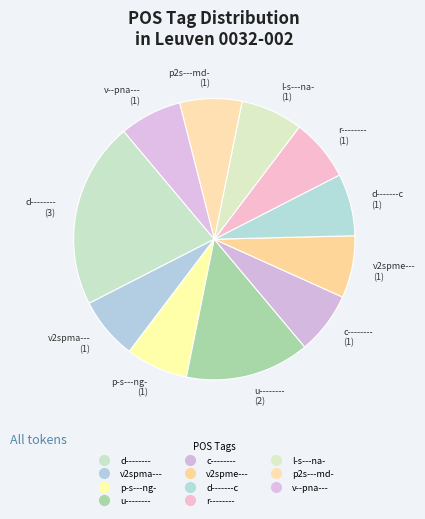

What is the ratio of the value at l-s---na- to the value at u--------?

0.5